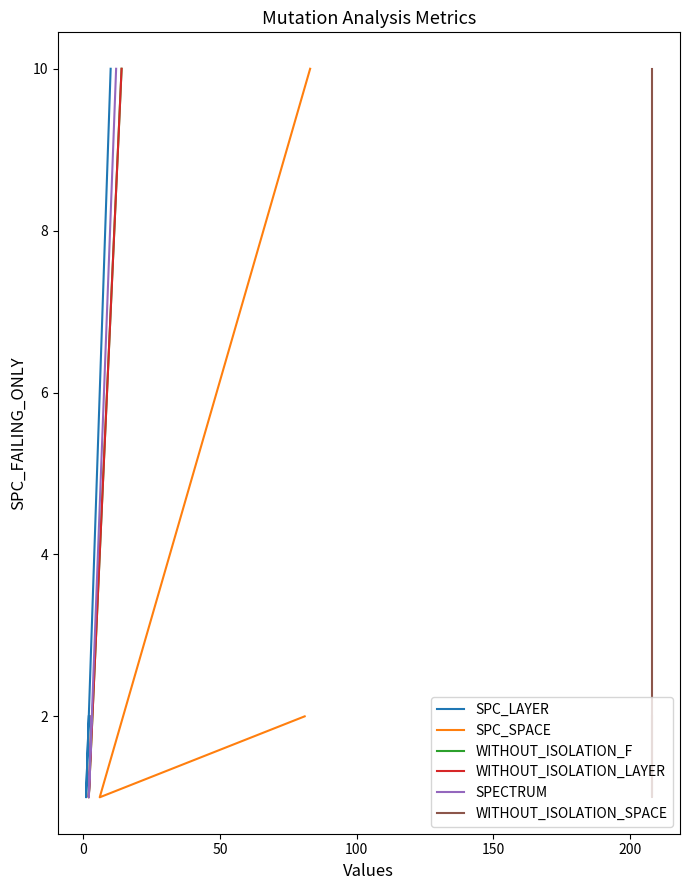

How many values in the WITHOUT_ISOLATION_SPACE series are below 2?

1